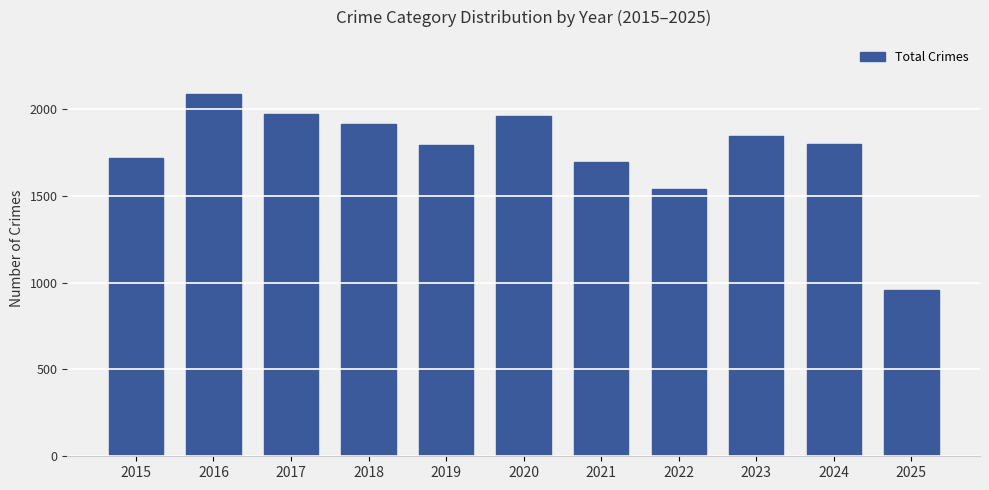

What is the sum of all values?

19280